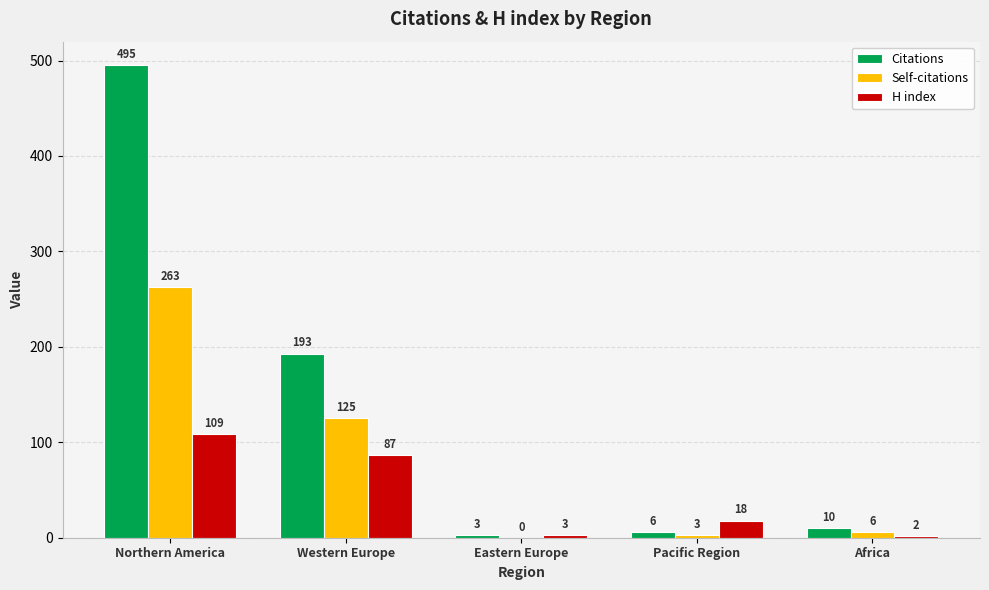

At which label does H index first exceed 18?

Northern America